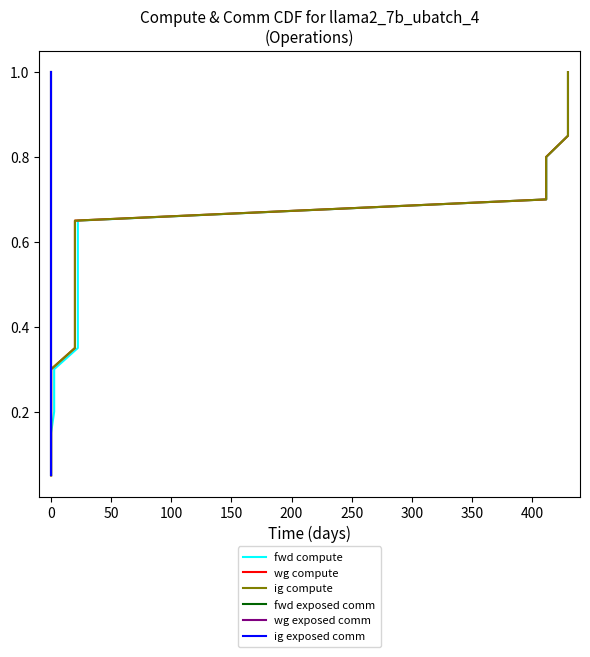

What is the smallest value displayed?

0.1